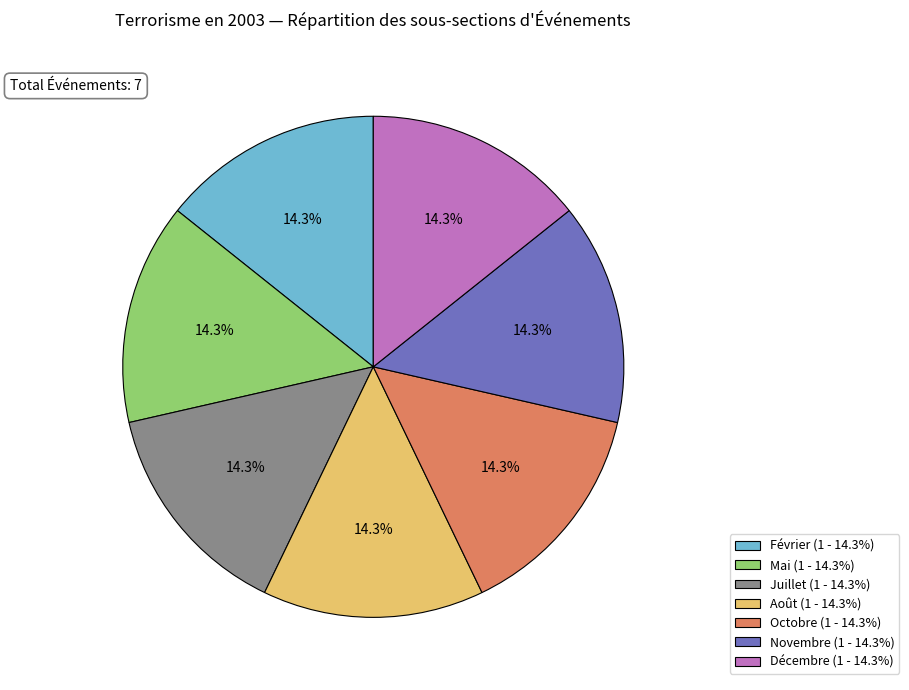

Is the sum of Juillet (1 - 14.3%) and Décembre (1 - 14.3%) greater than half?

No